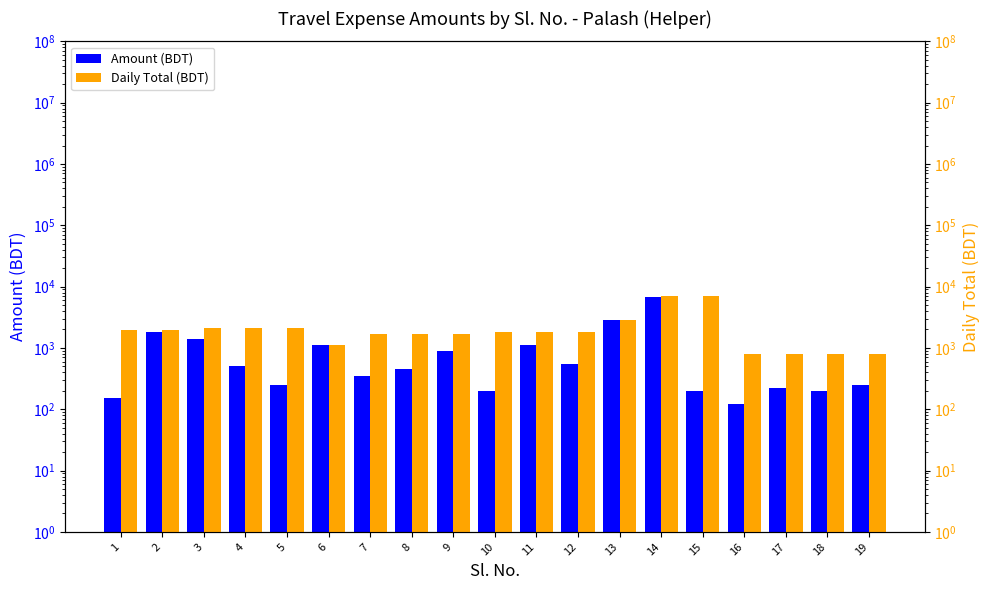

How many categories are shown in the chart?

19